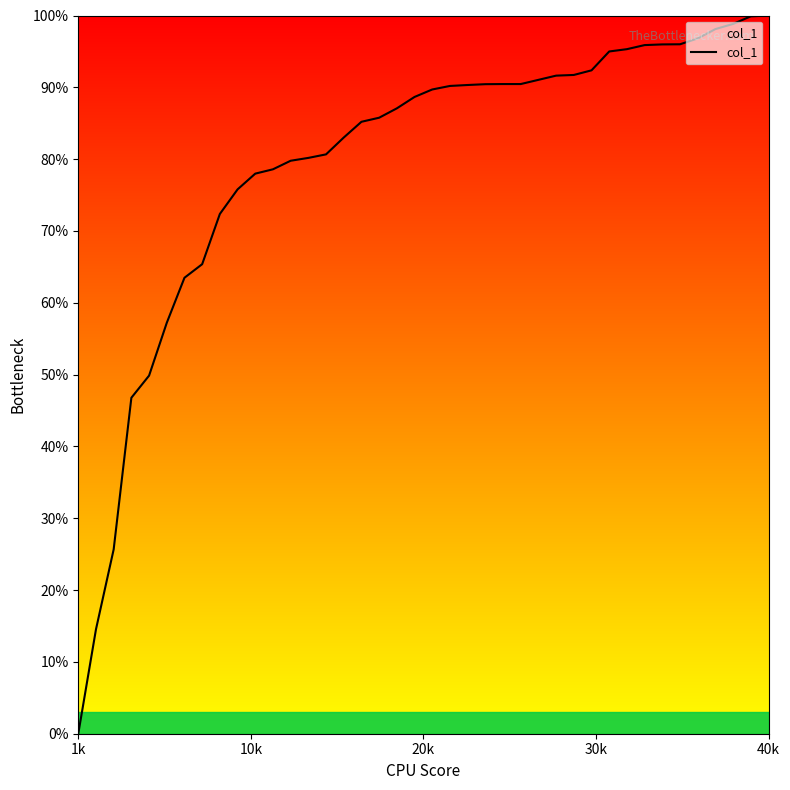

What is the greatest value displayed?

100.0